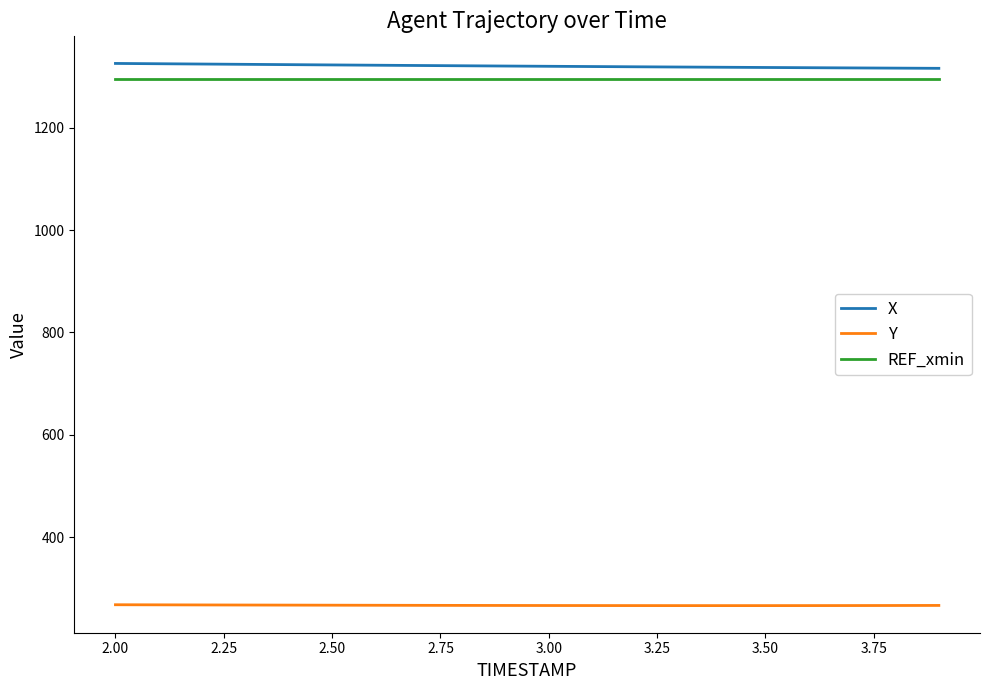

What is the greatest value displayed?

1325.8